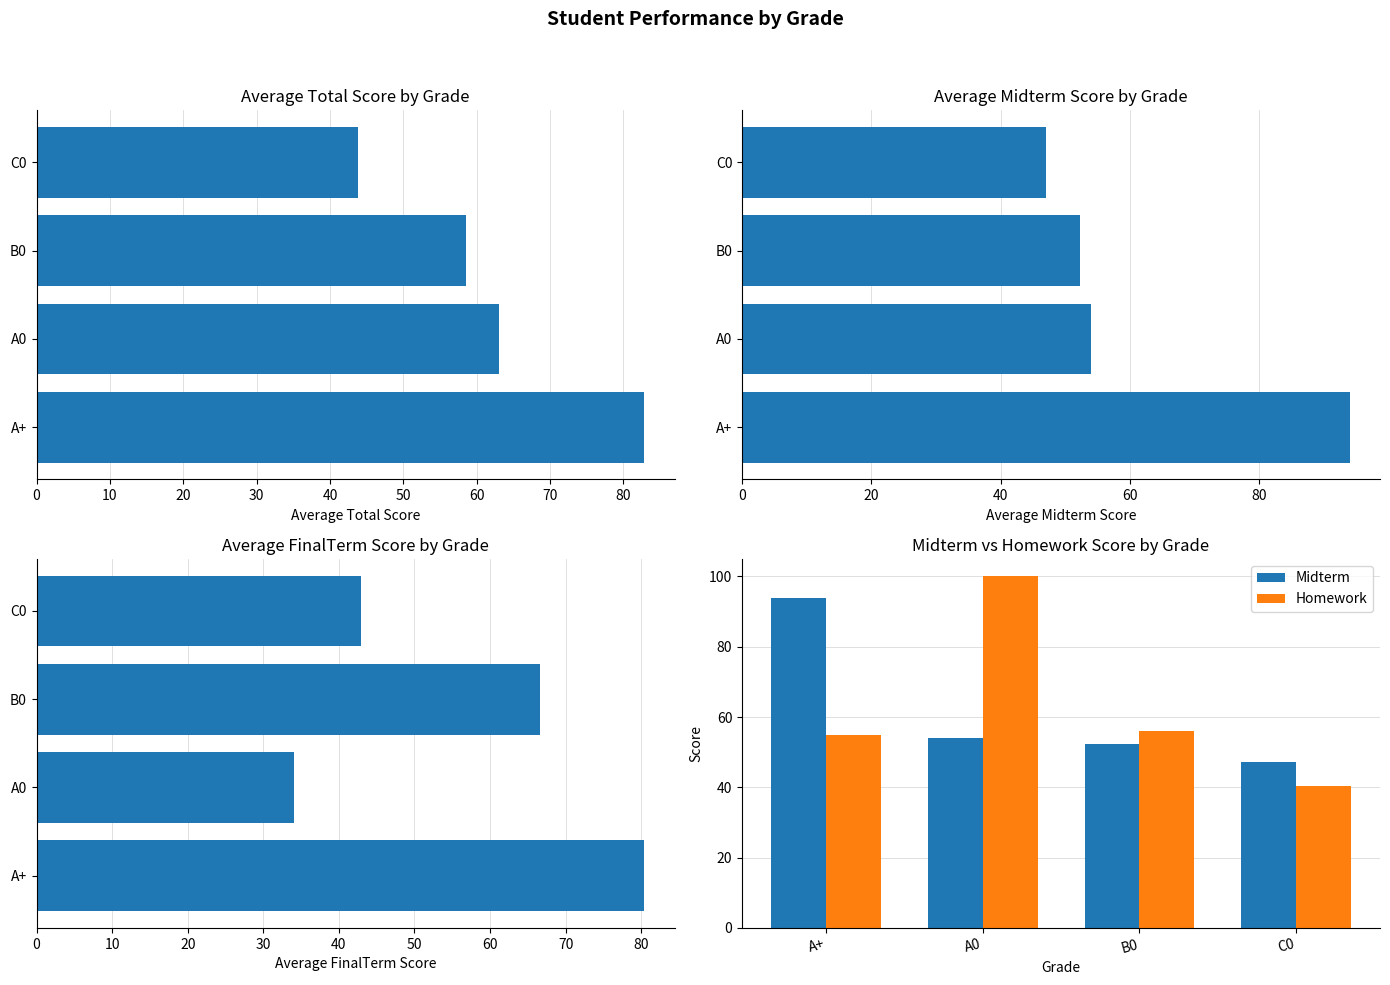

What is the highest value of the Midterm series?

94.0